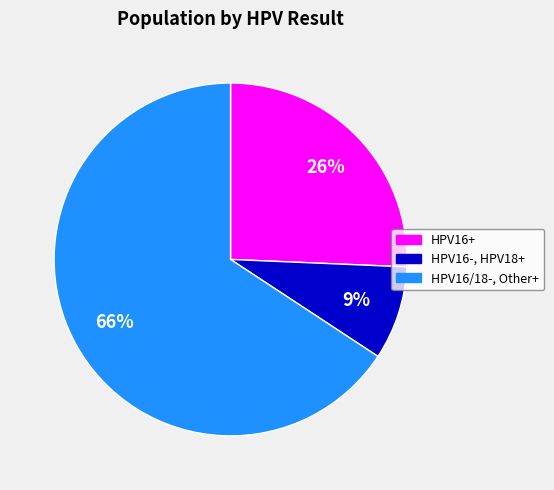

To the nearest percent, what is the average slice percentage?

33%